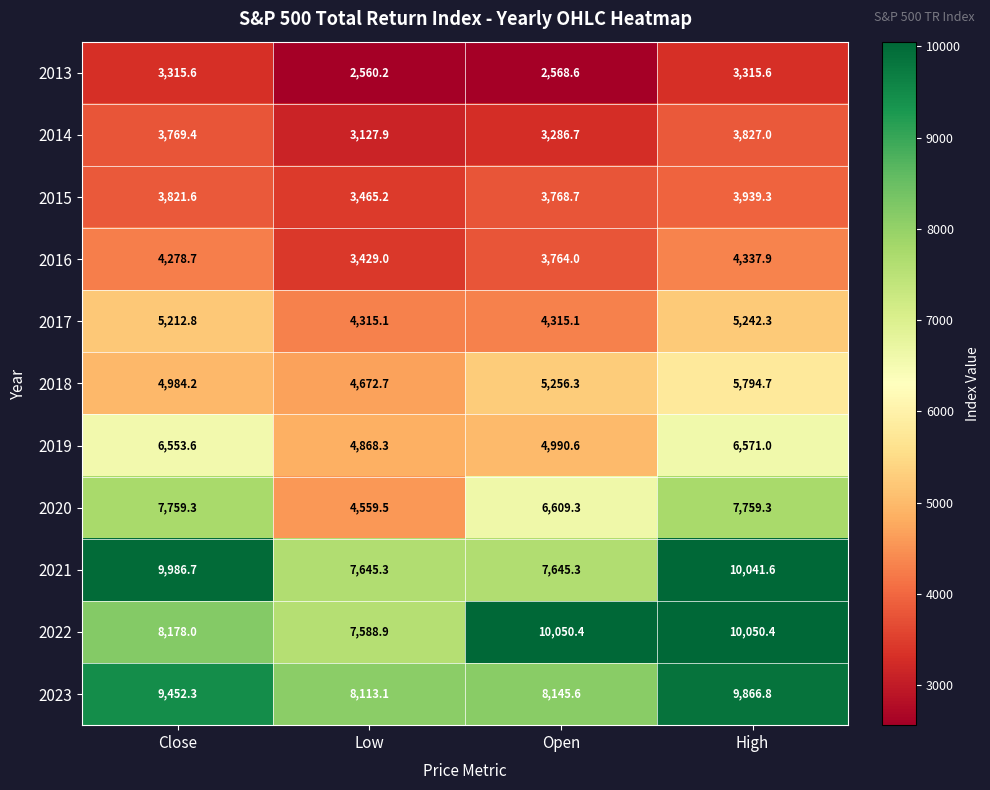

What is the difference between the 2016 values at High and Open?

573.9